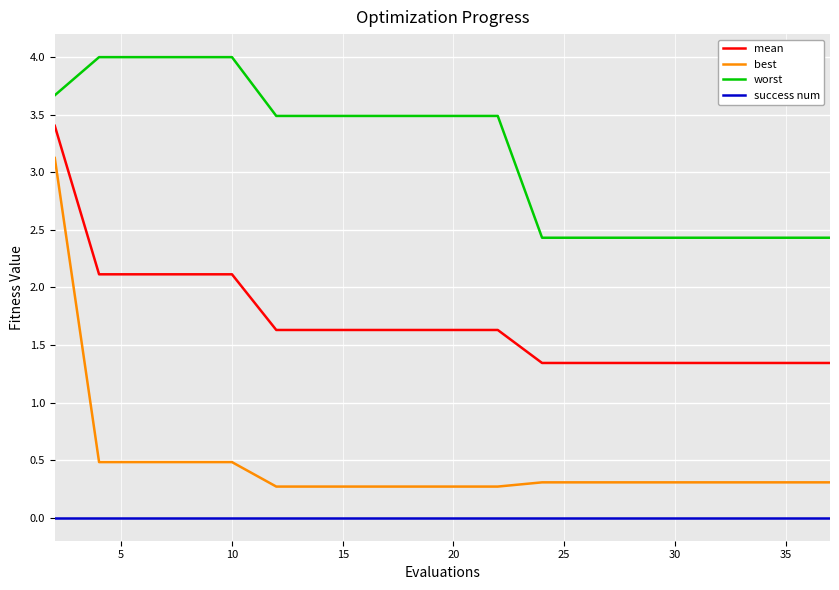

True or false: mean and best intersect in this chart.

False